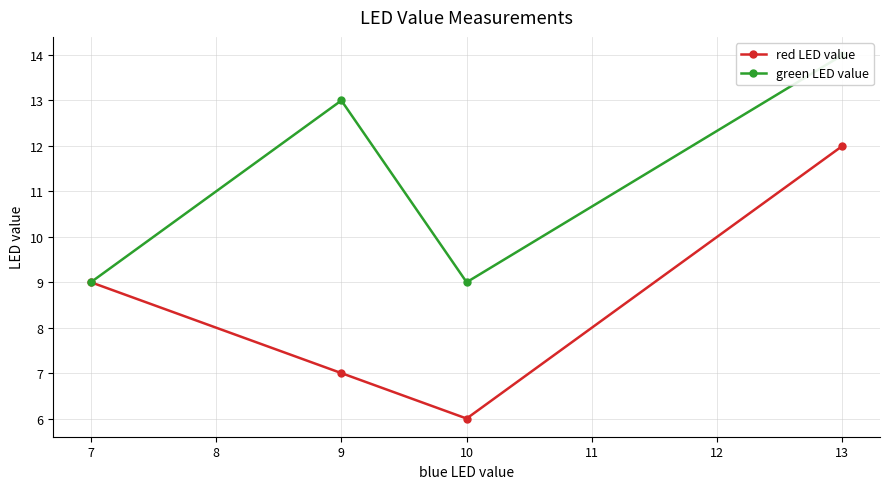

What is the highest value of the red LED value series?

12